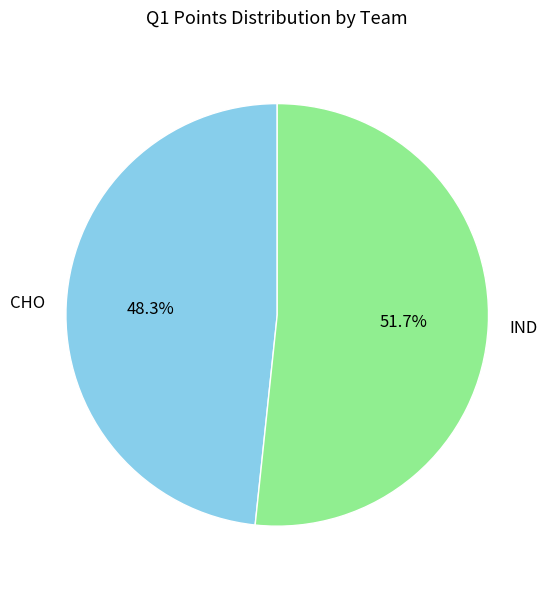

To the nearest percent, what percentage of the pie is IND?

52%